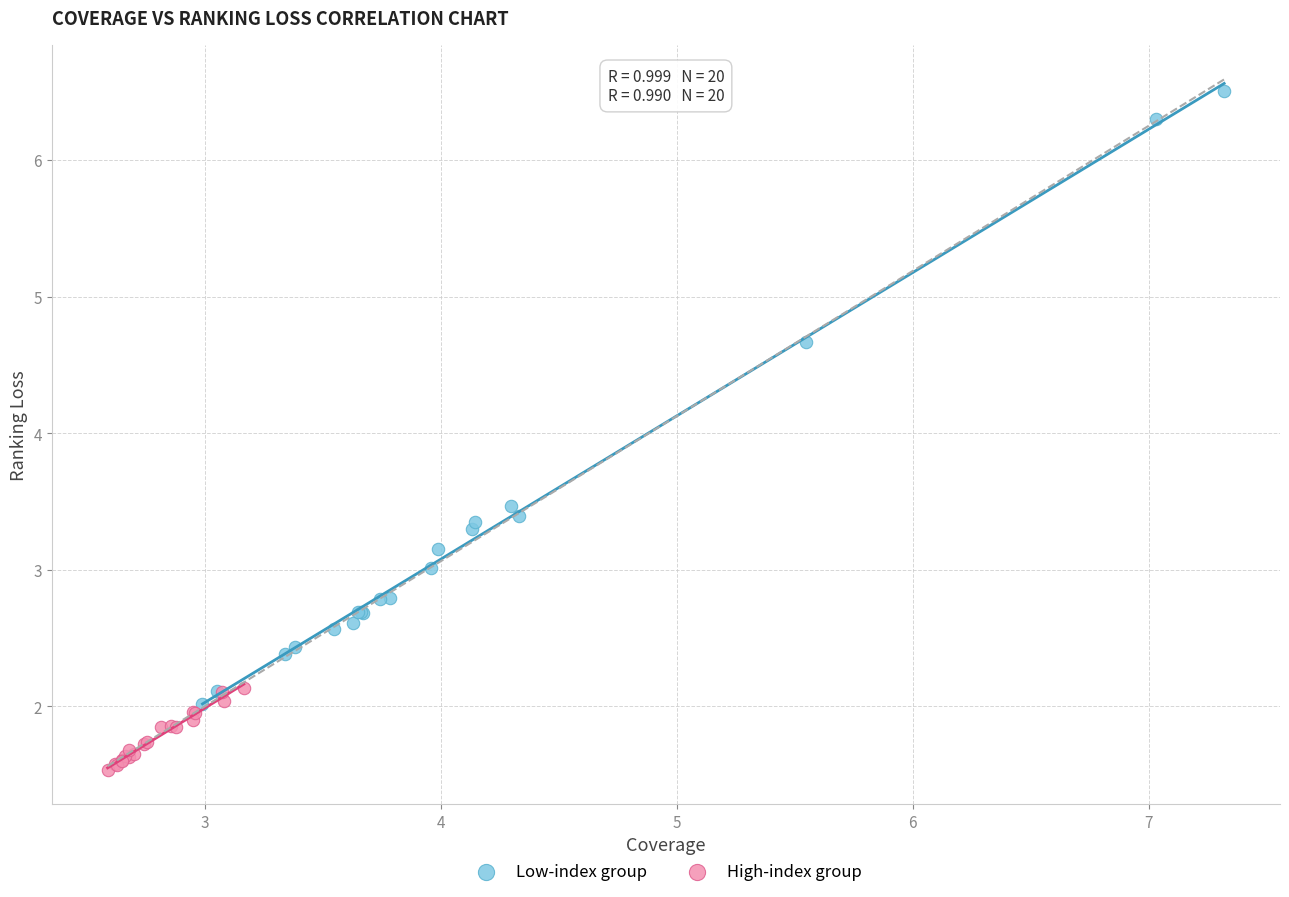

What are all the series names shown in the legend?

Low-index group, High-index group